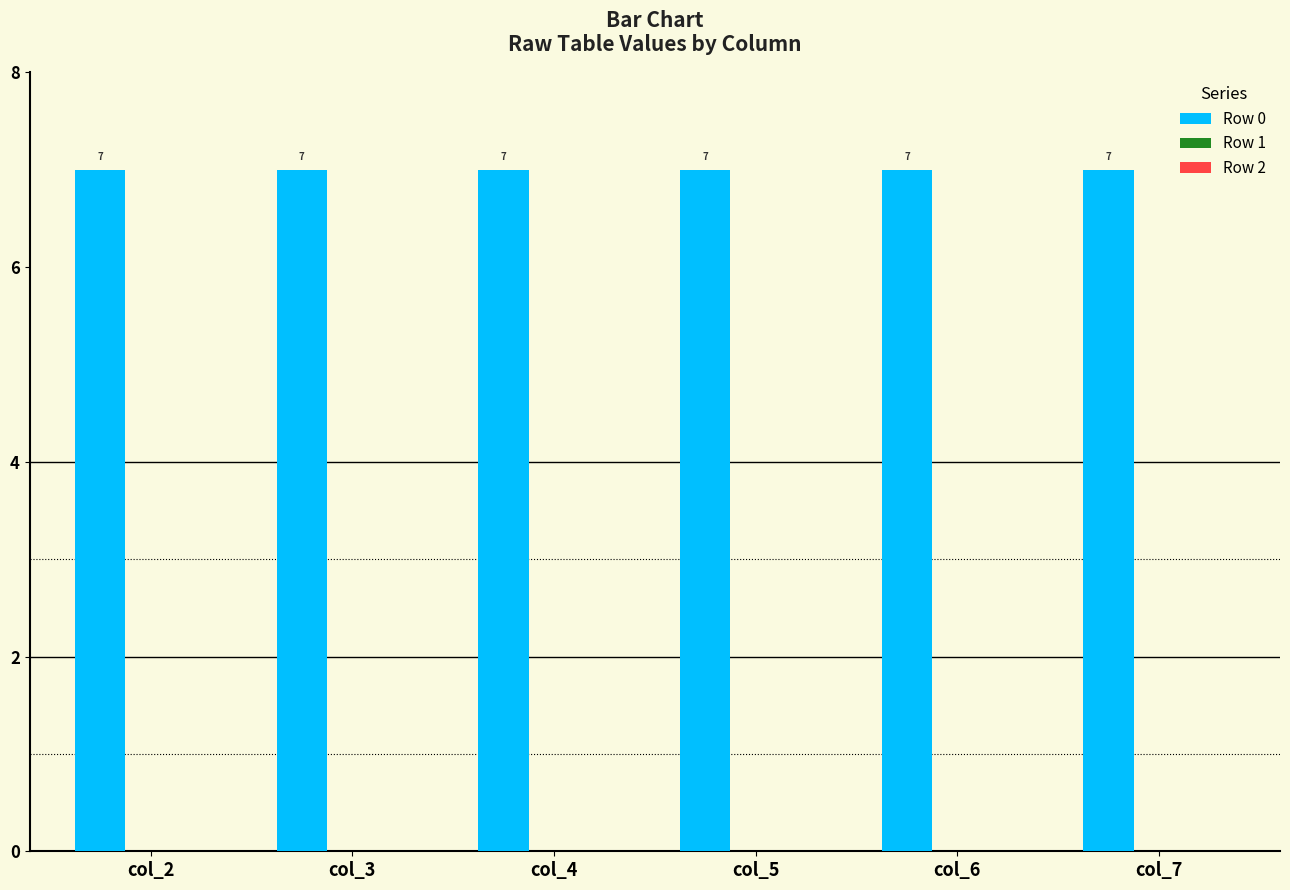

Reading left to right, what are all the values shown in this chart?

Row 0: 7	7	7	7	7	7
Row 1: 0	0	0	0	0	0
Row 2: 0	0	0	0	0	0